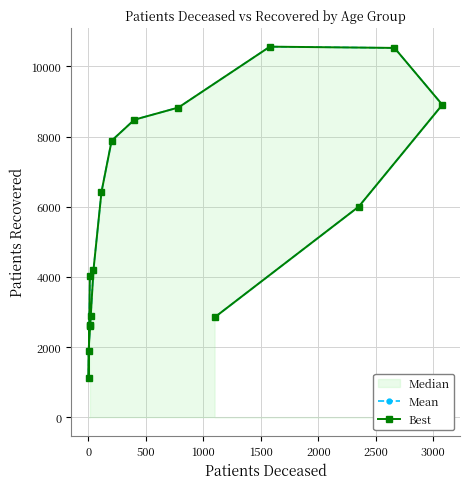

Does the chart have visible grid lines?

Yes